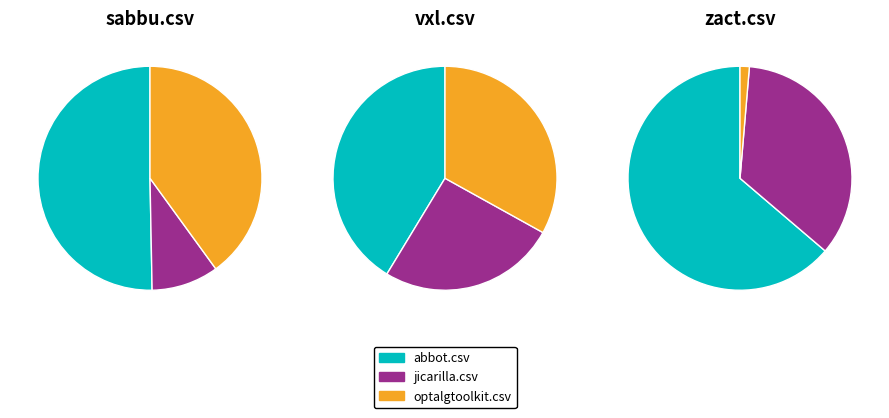

How many slices are in this pie chart?

9